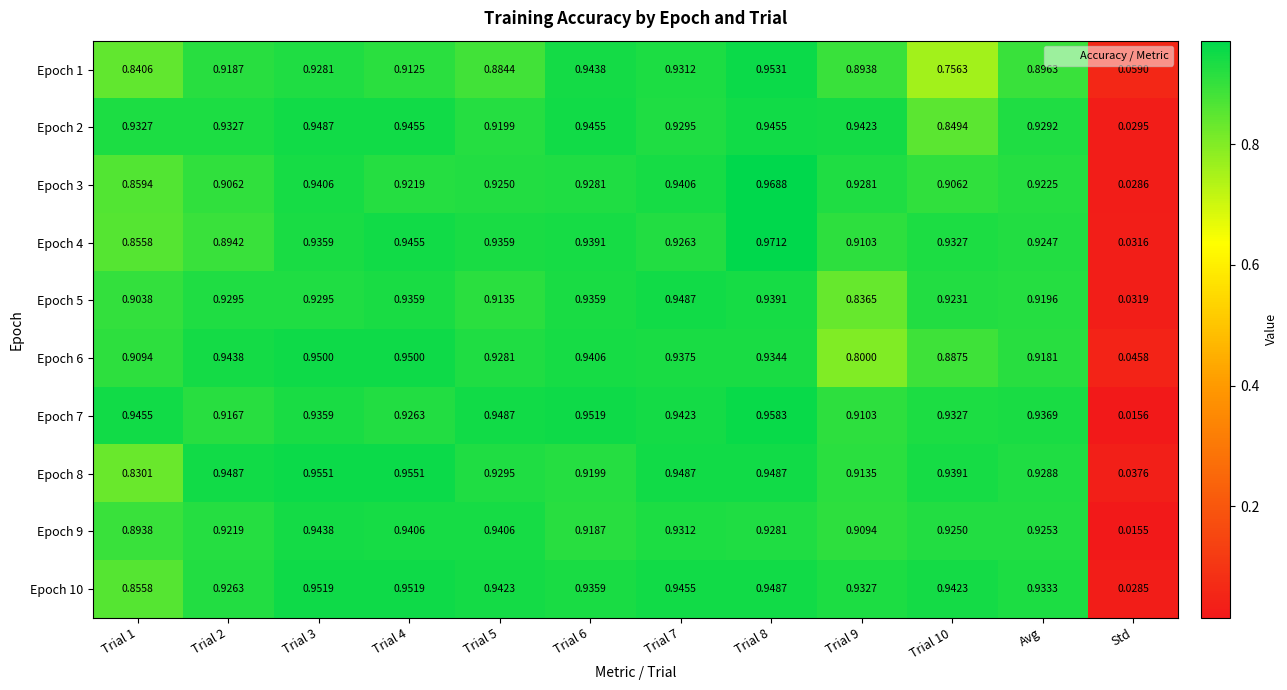

At which label is Epoch 3 closest to 0?

Std